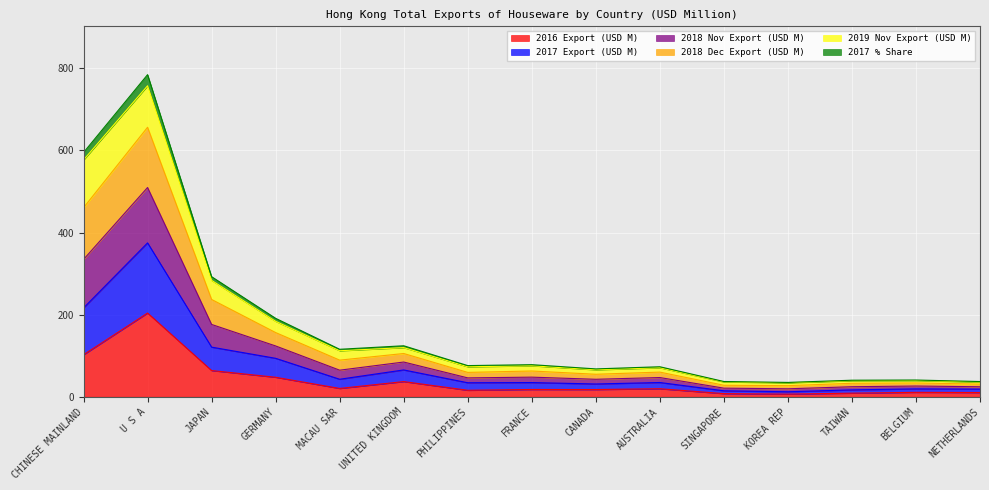

What is the maximum value for 2016 Export (USD M)?

203.9